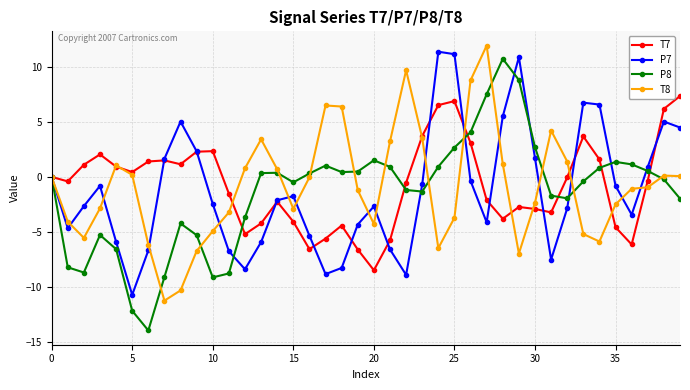

What are all the series names shown in the legend?

T7, P7, P8, T8